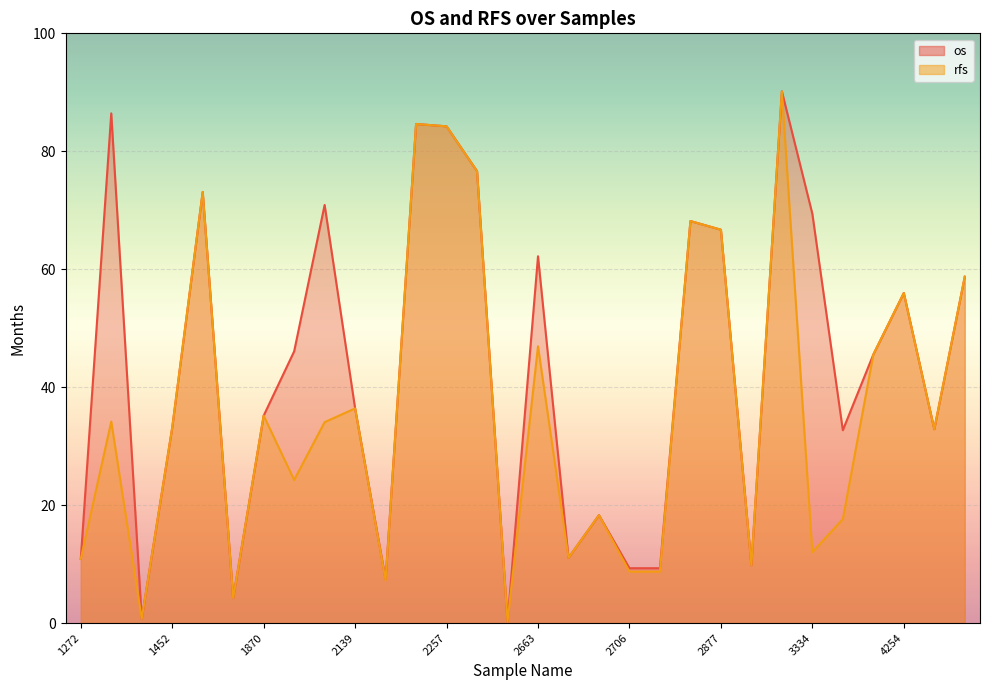

At which category does rfs reach its first local valley?

1334